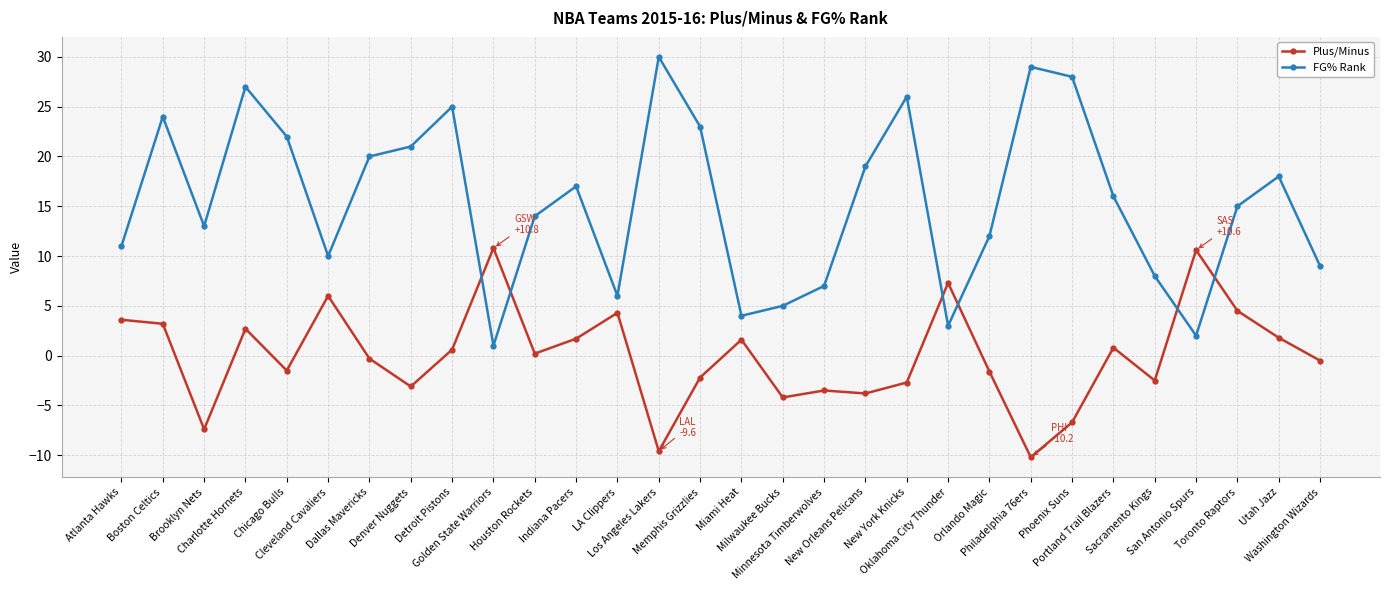

List the series in order of their overall mean, highest first.

FG% Rank, Plus/Minus